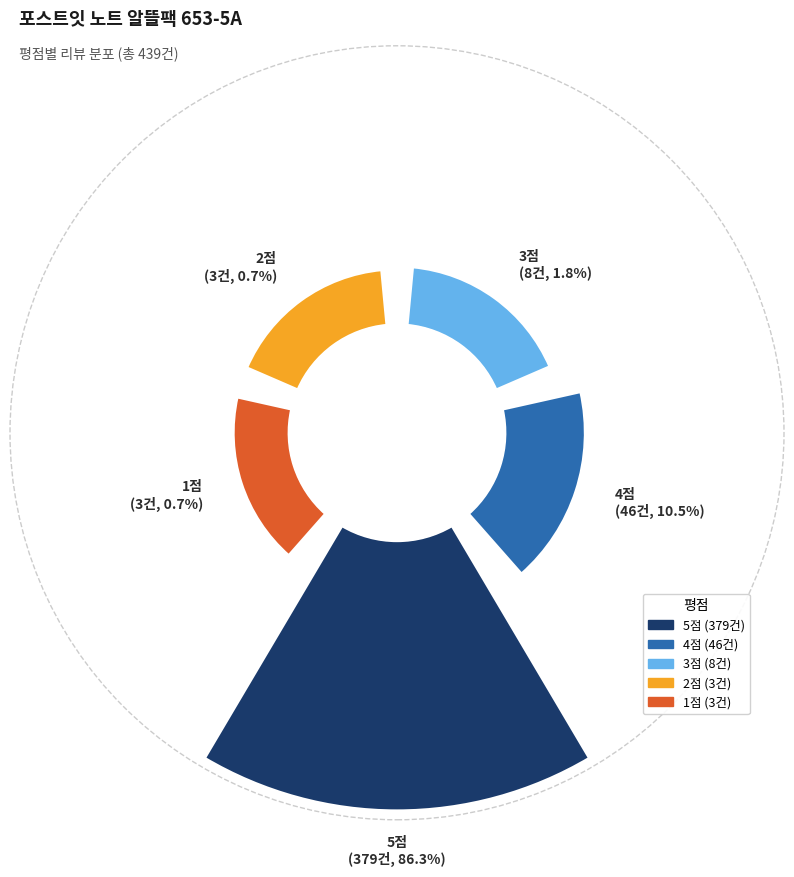

To the nearest percent, what percentage of the pie is 1?

1%